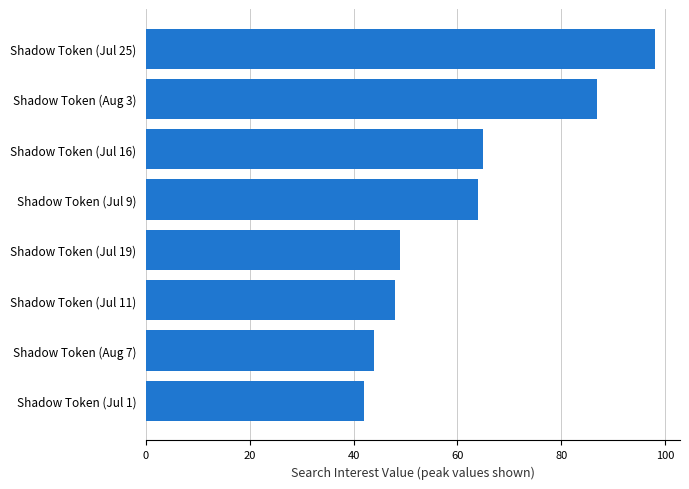

What is the minimum value shown in the chart?

42